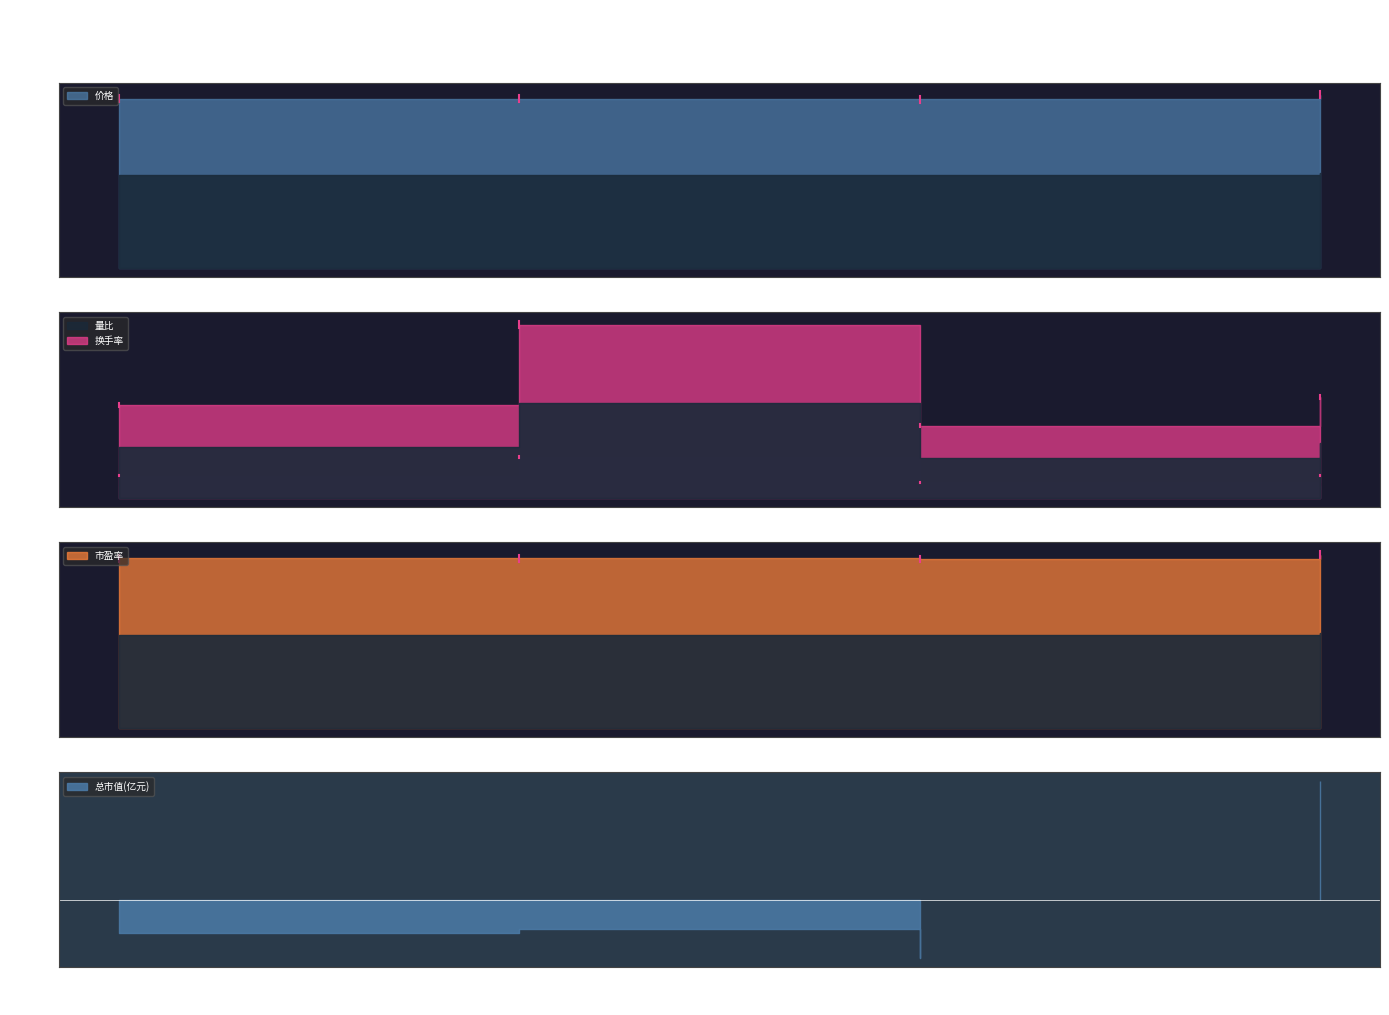

Between 2022-11-11 and 2022-11-15, which is larger?

2022-11-15